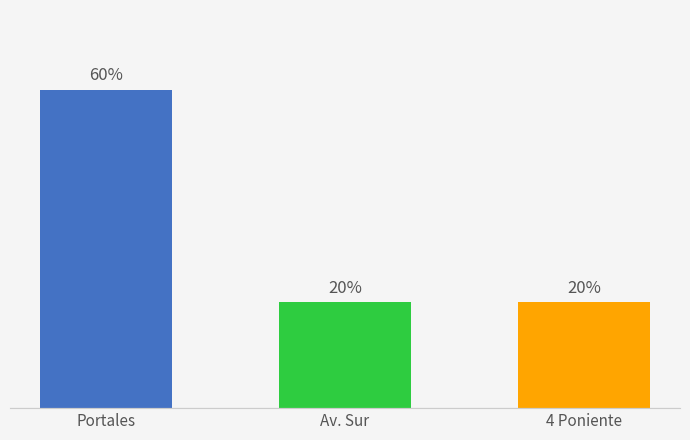

Does the chart contain any negative values?

No